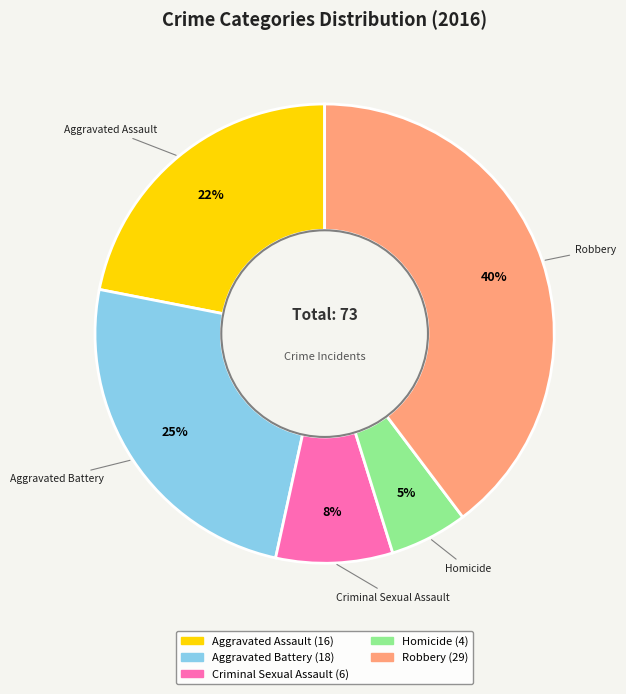

What is the smallest slice in the pie chart?

Homicide